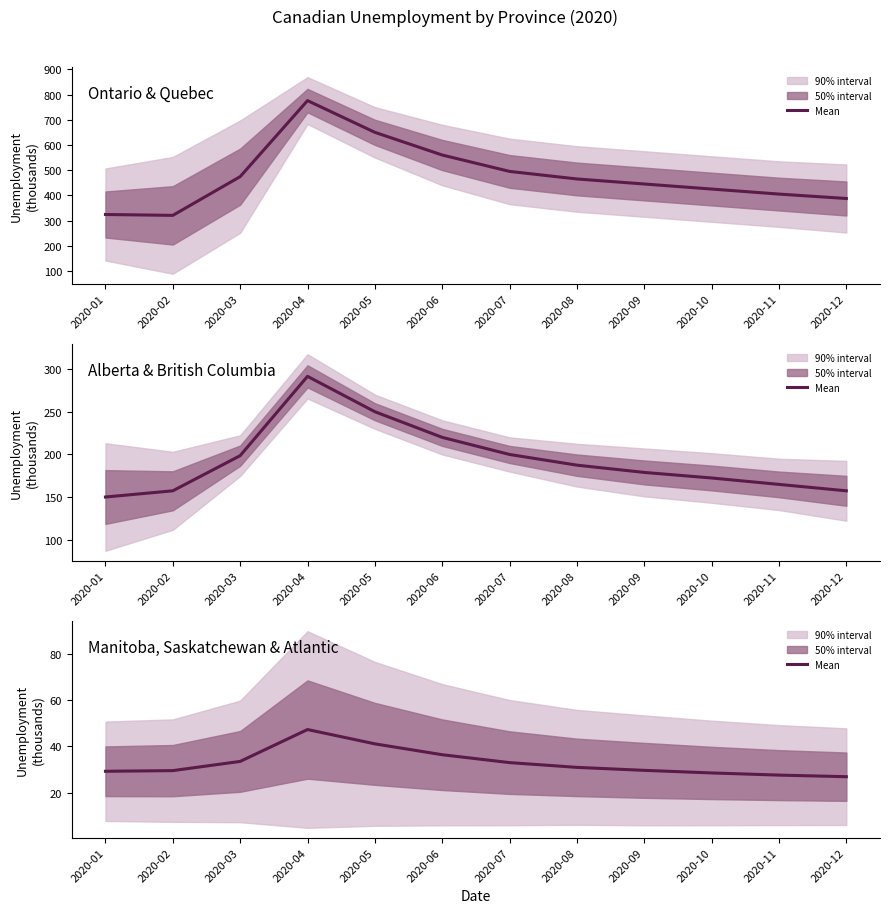

What is the value of the 9th point from the left?

29.7